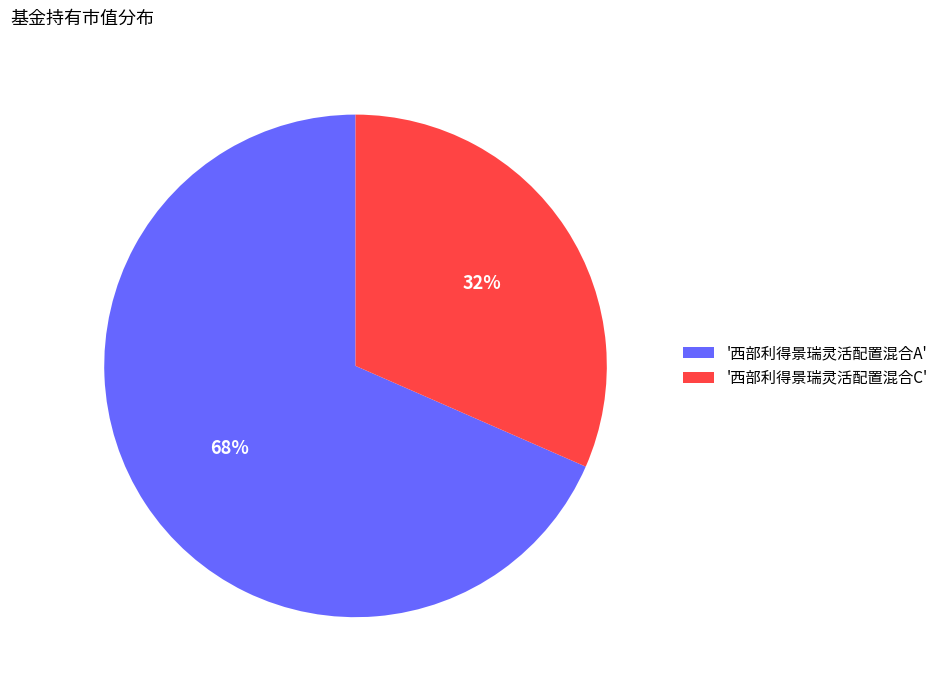

Which category accounts for the majority?

'西部利得景瑞灵活配置混合A'